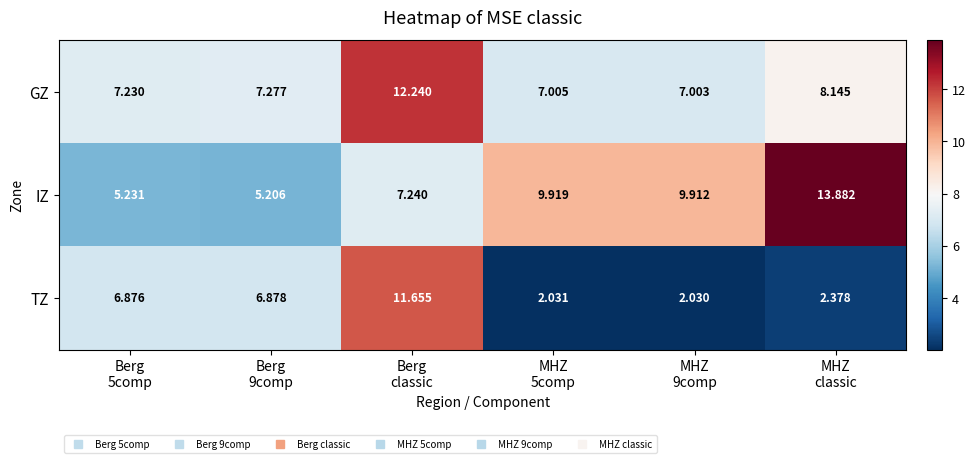

Which series has the largest total across all categories?

IZ